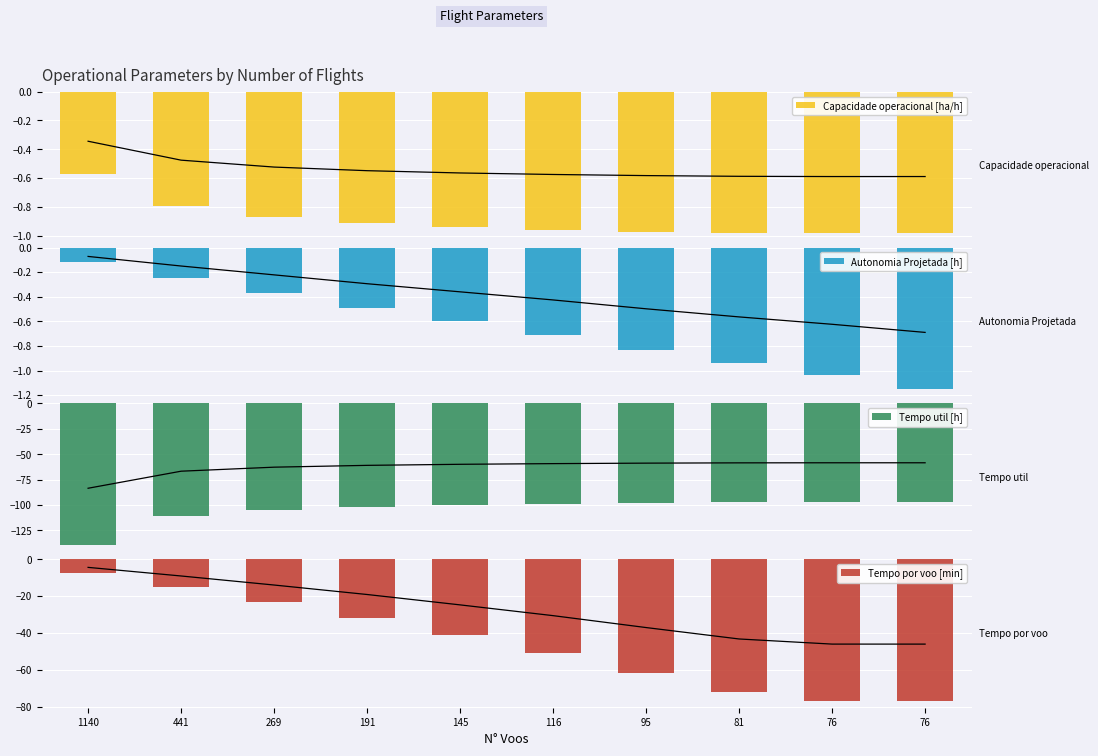

What is the approximate value of Tempo util [h] at 116?

-98.7